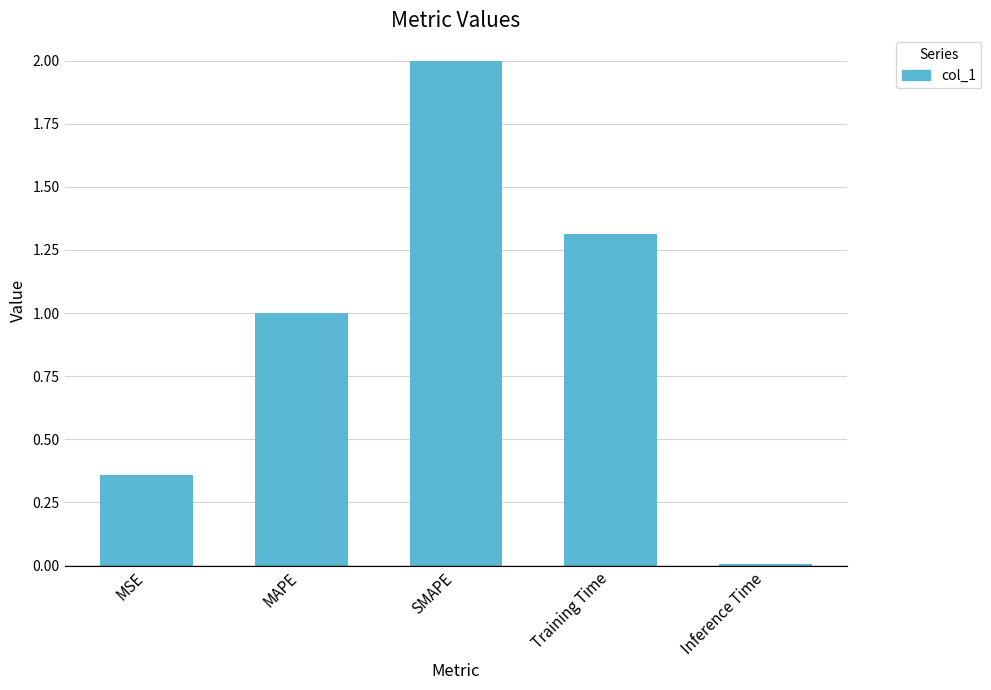

How many bars are there in total?

5